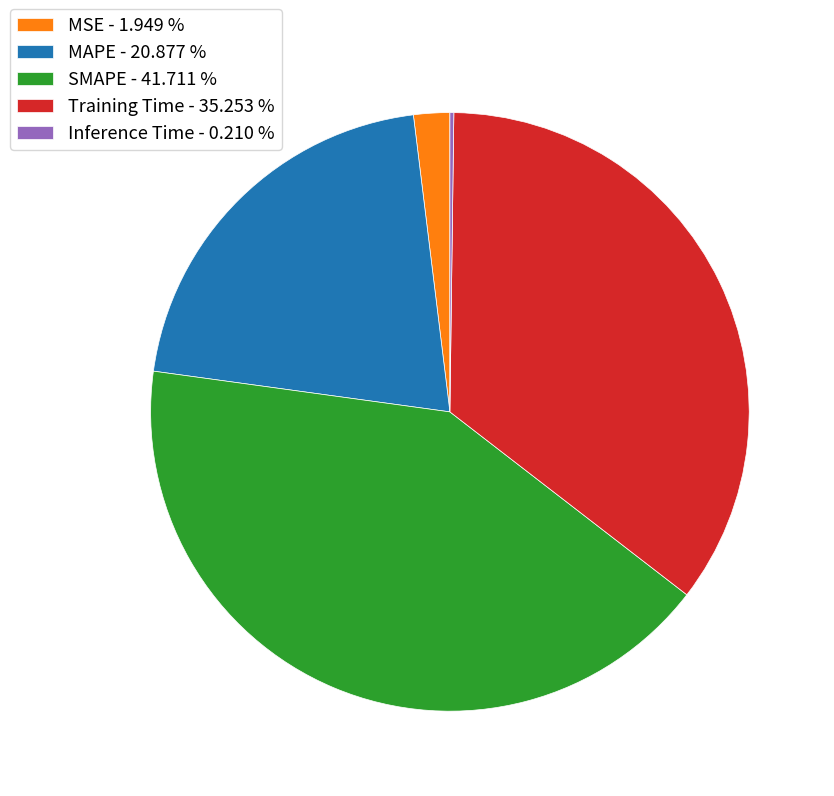

Is MSE - 1.949 % the majority of the pie?

No